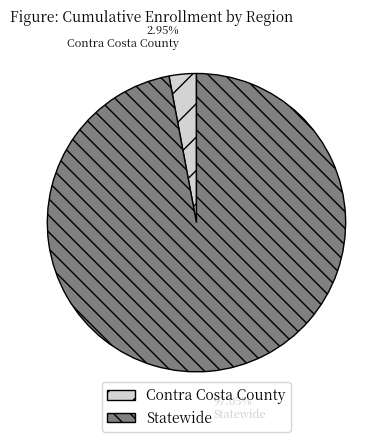

Which category has the biggest portion of the pie?

Statewide